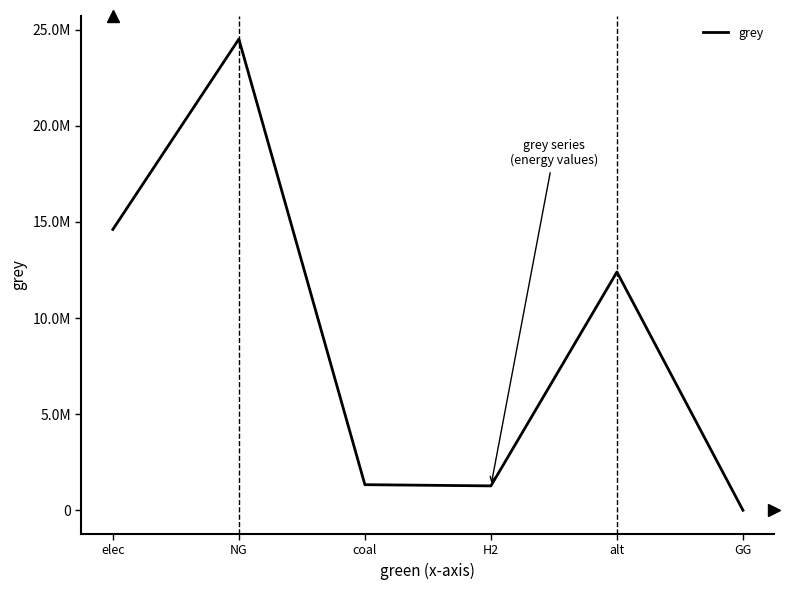

Where is the data nearest to the value 12254064?

alt